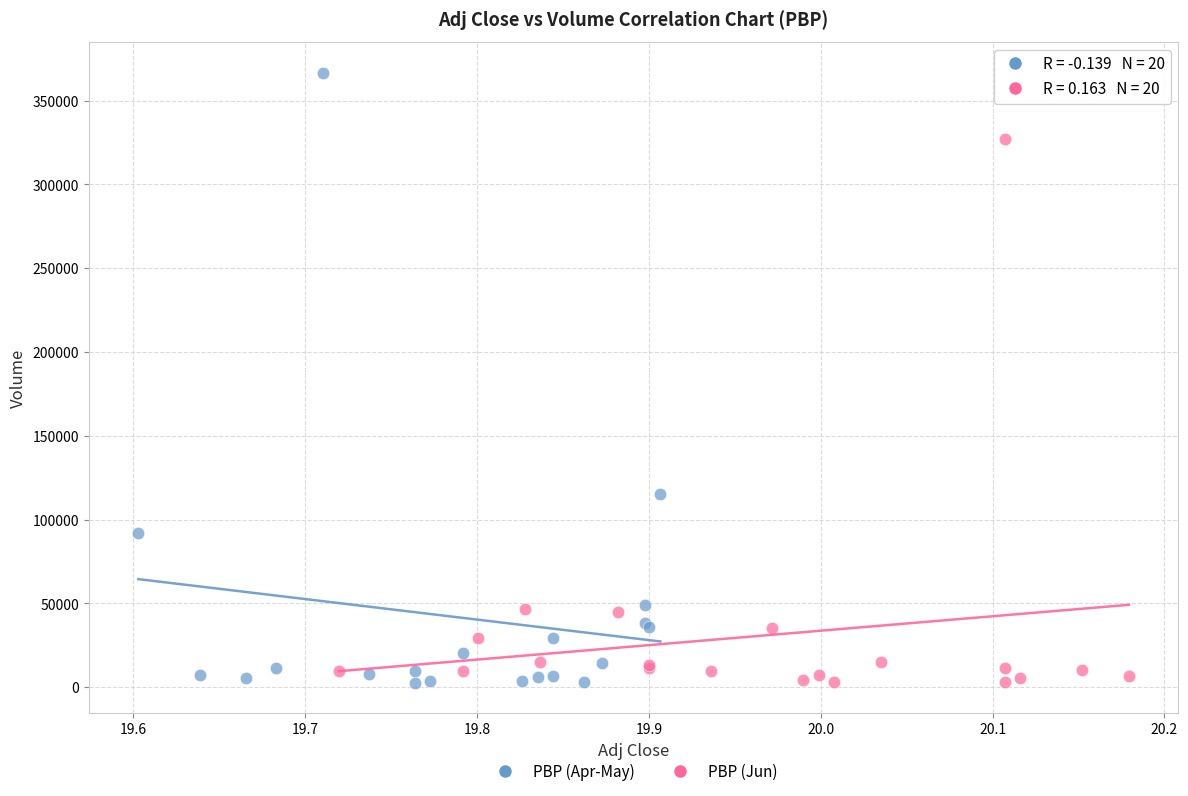

Which series has the largest Y range (max minus min)?

PBP (Apr-May)